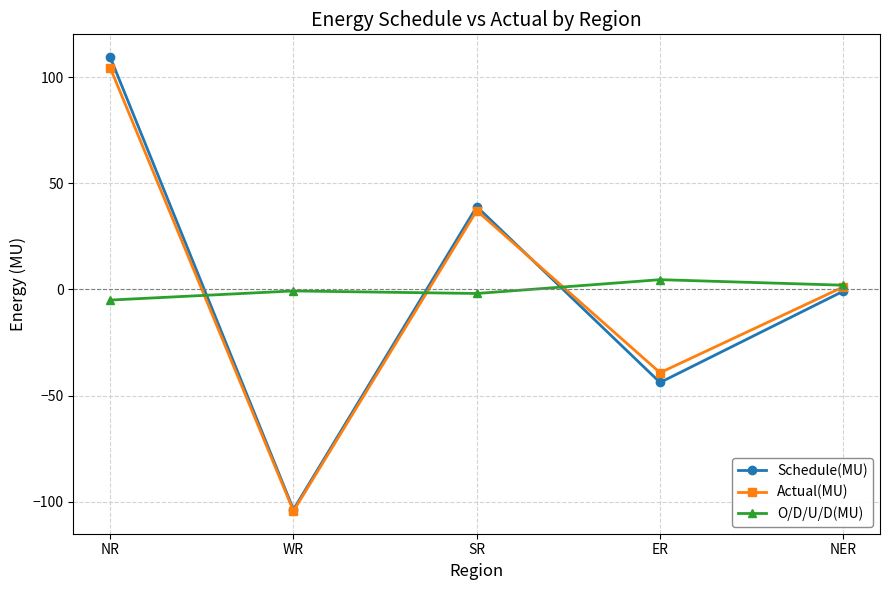

Is this an area chart (filled region under the line)?

No